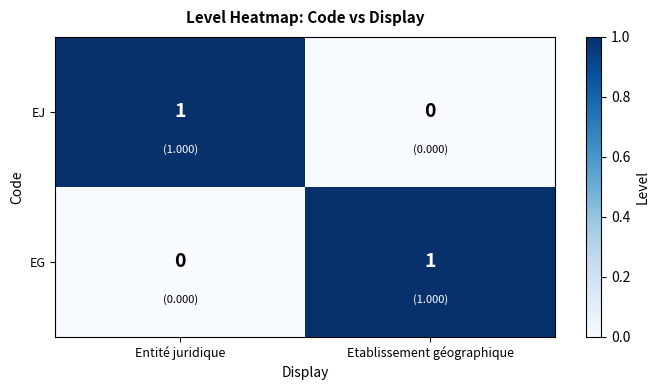

At which label does EJ reach its peak?

Entité juridique